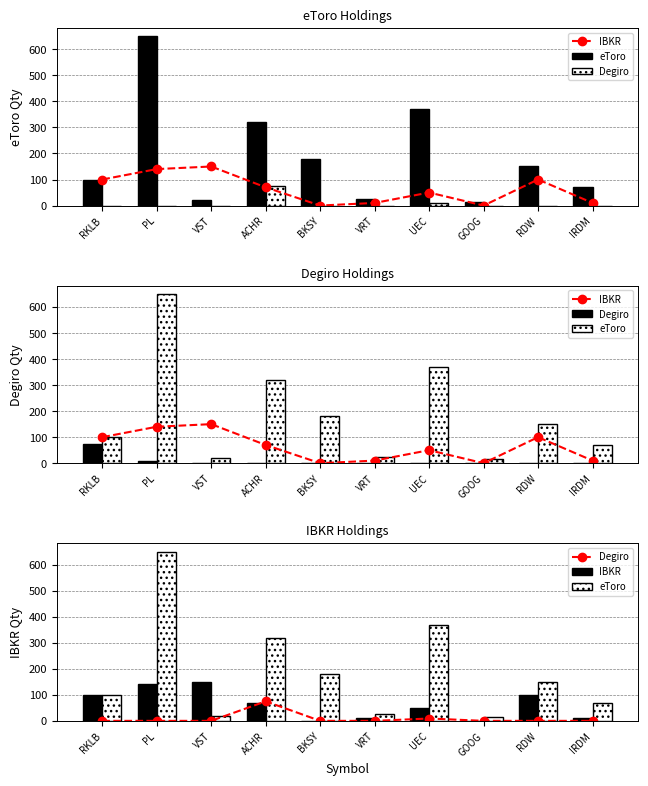

Rank the series at PL from highest to lowest value.

eToro, IBKR, Degiro